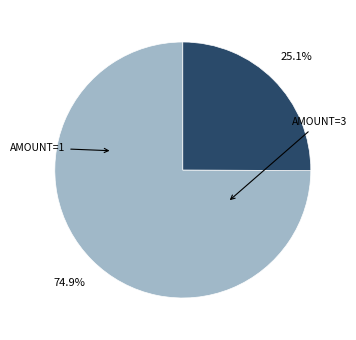

Is there any slice that represents more than half of the pie?

Yes